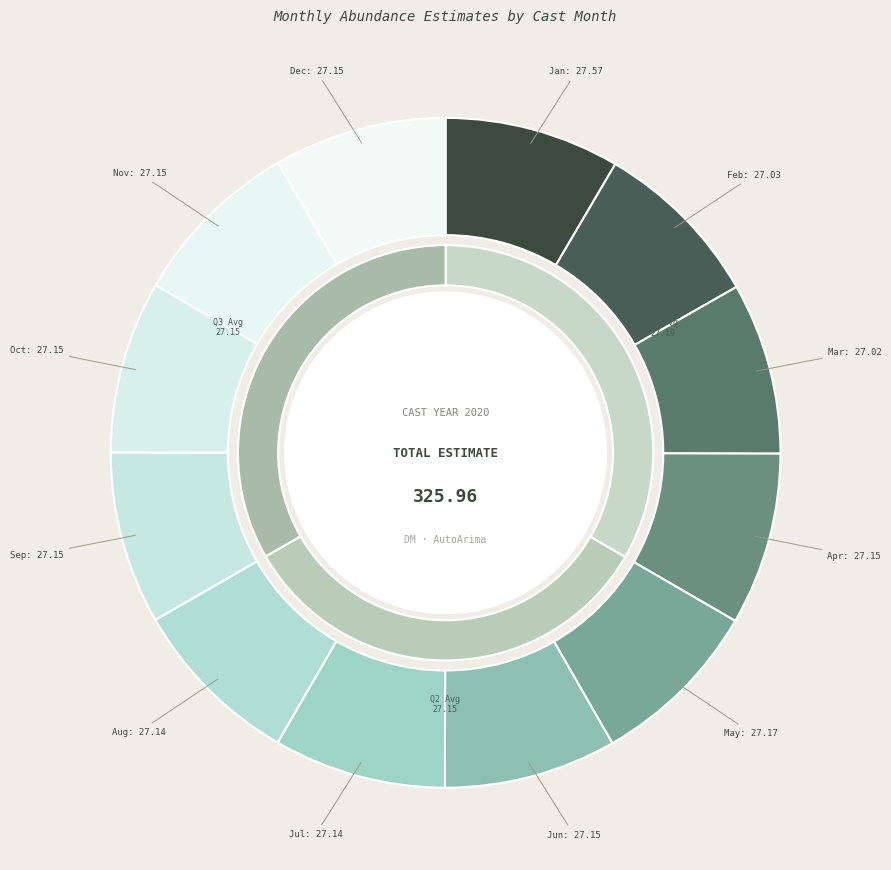

True or false: 1 accounts for 8% of the total.

True